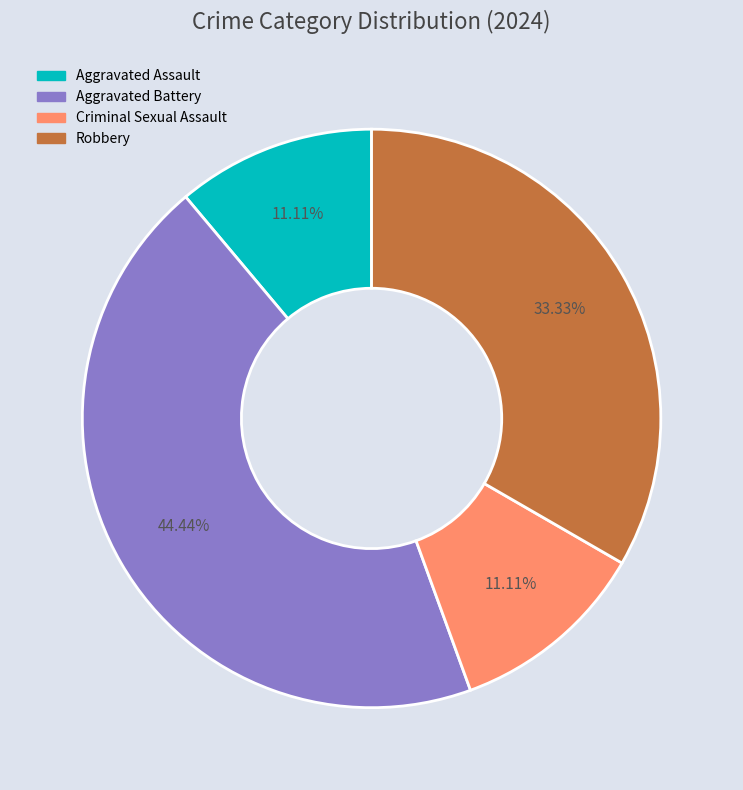

How many slices are in this pie chart?

4